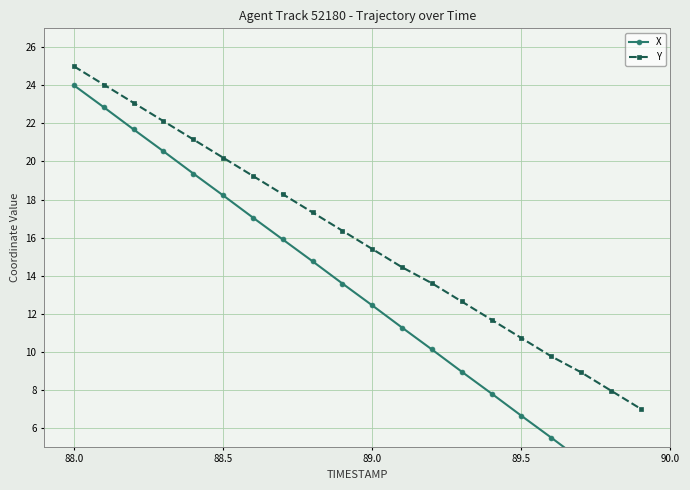

Is this an area chart (filled region under the line)?

No